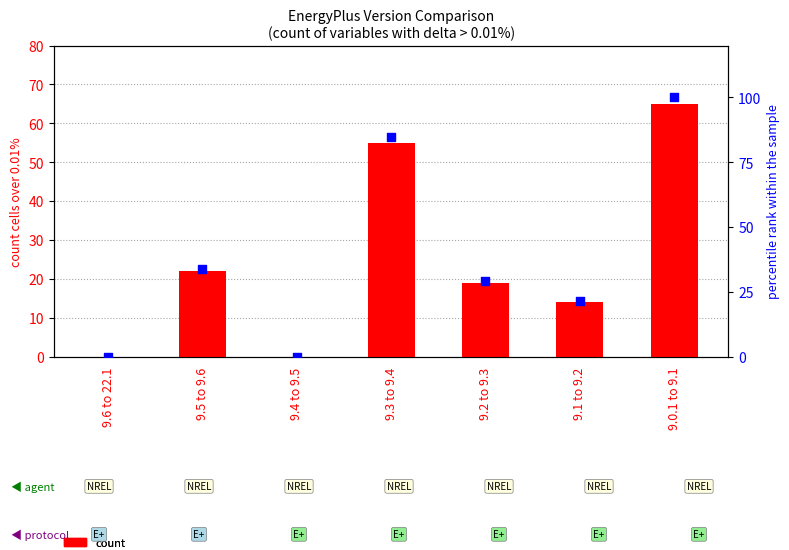

Which series contains the lowest Y value?

count